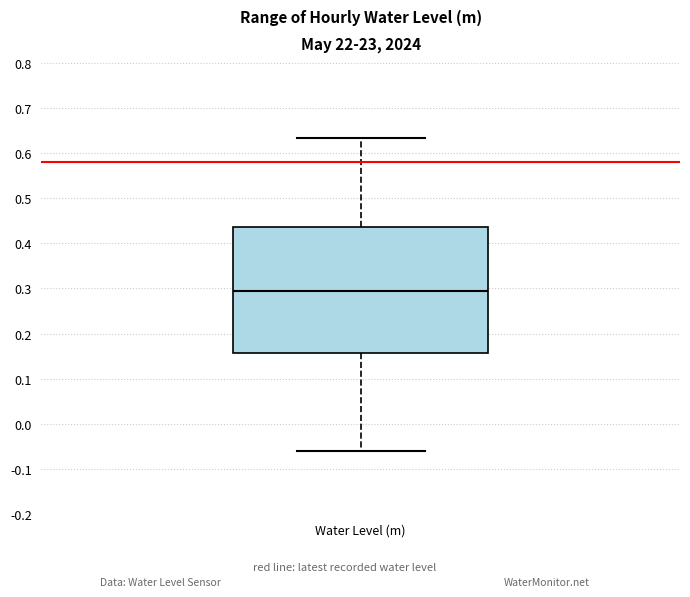

Read this box plot against the y-axis: the position of the median line, the range covered by the box, and the ends of both whiskers. The values are not printed on the chart, so give them approximately, as read against the axis.

median 0.29, box 0.16 to 0.44, whiskers -0.06 to 0.63